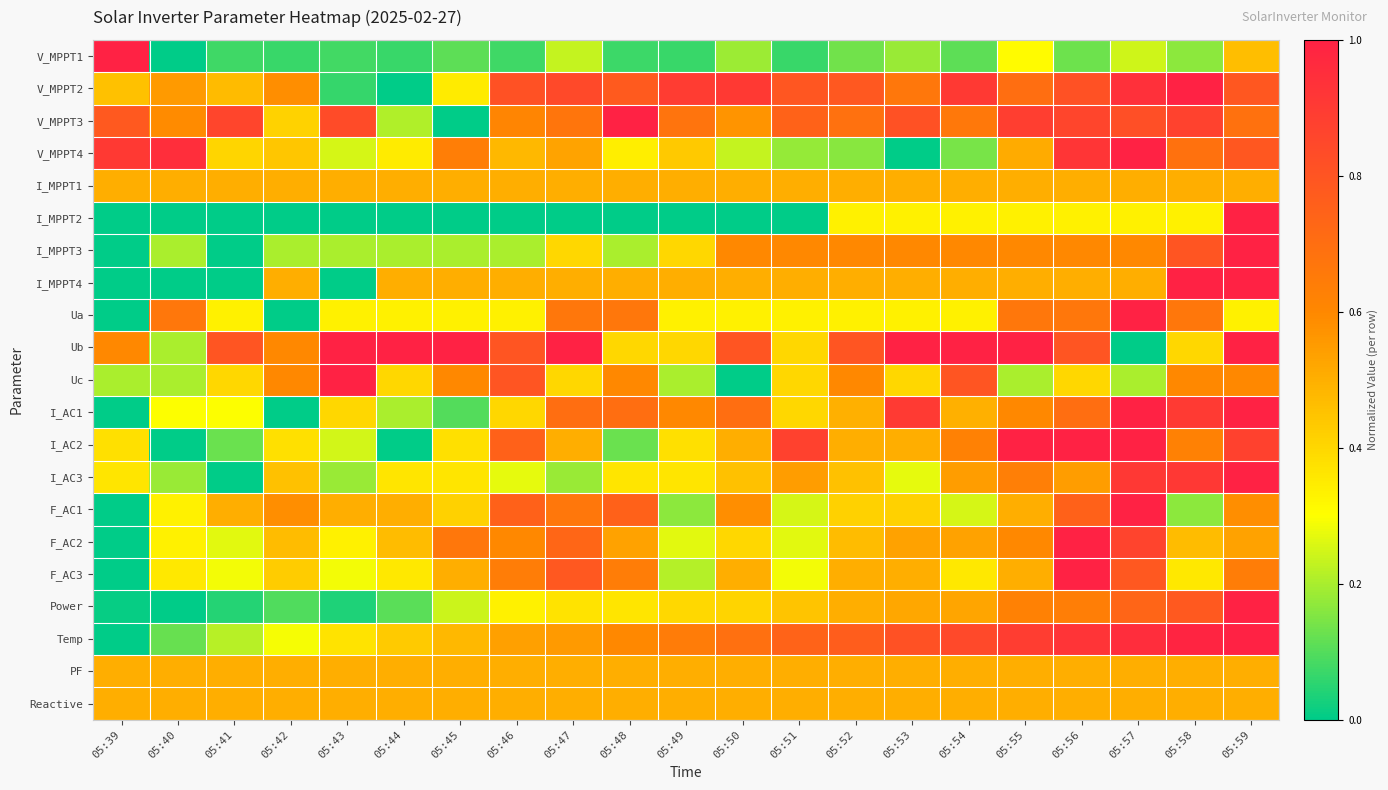

At which category is the sum across all series the highest?

05:59